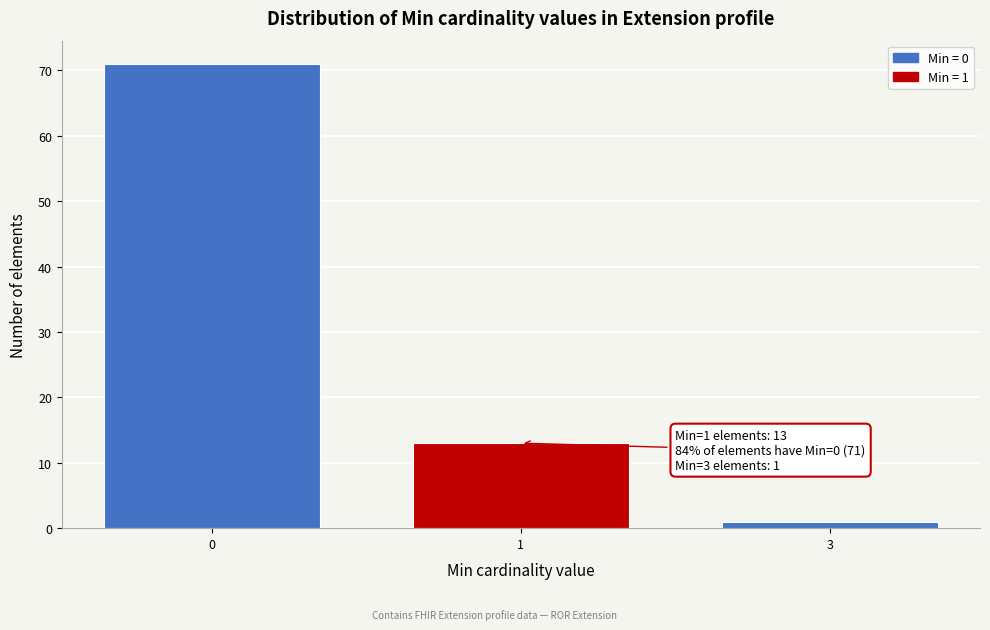

Reading left to right, list all the values displayed in this chart.

0=71	1=13	3=1